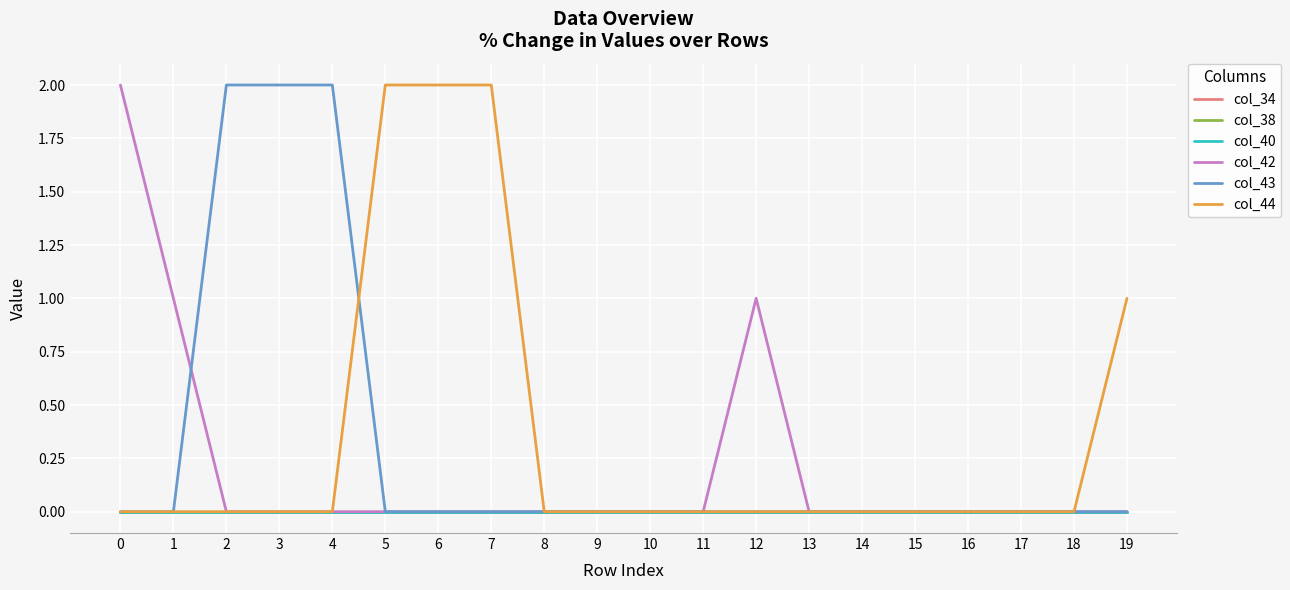

In col_42, how many points are higher than both neighbors (excluding endpoints)?

1